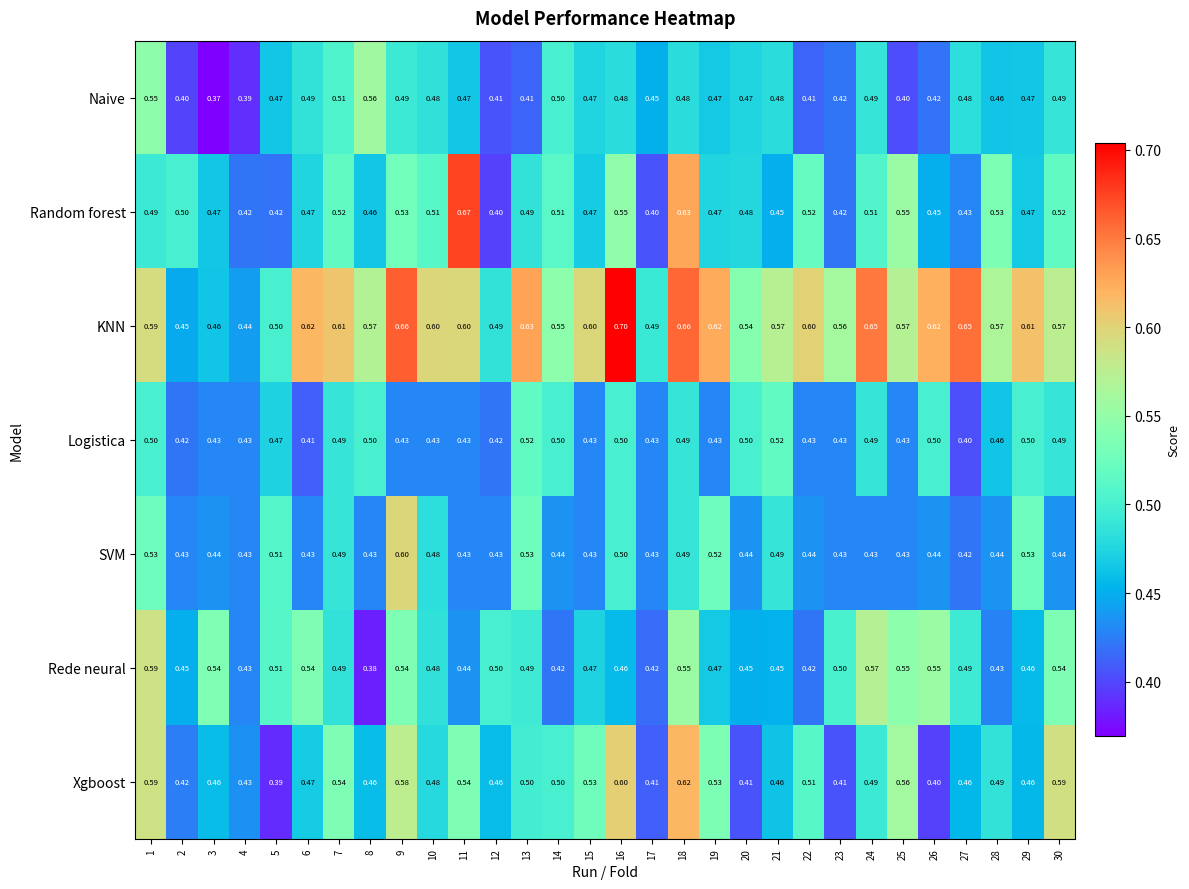

Which series has the largest total across all categories?

KNN